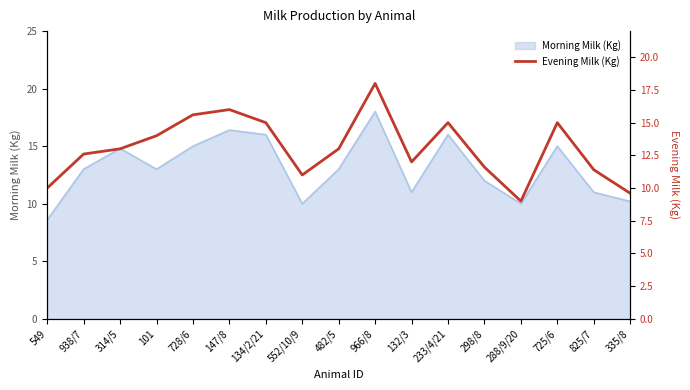

How many points are lower than both their immediate neighbors (excluding endpoints)?

3